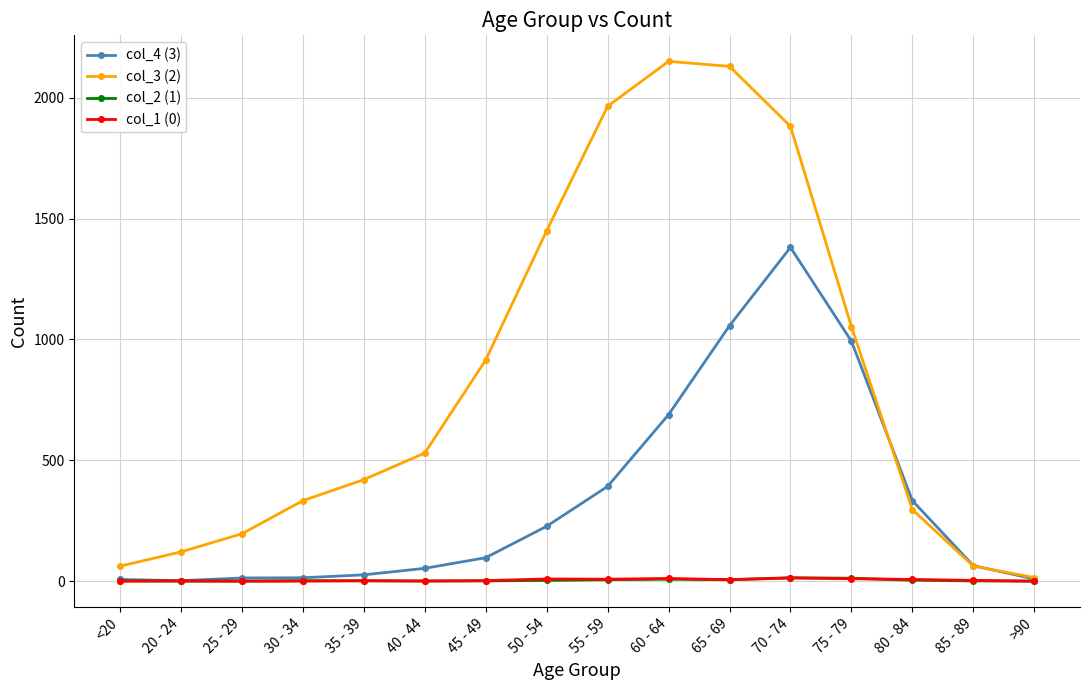

At how many categories does at least one series exceed 901?

7